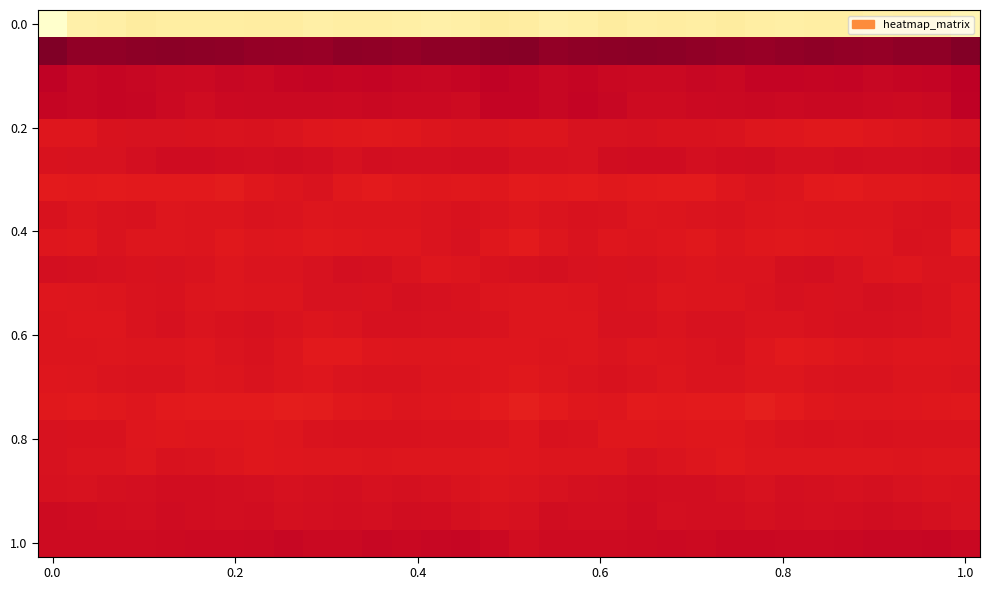

How many series are shown in this chart?

20